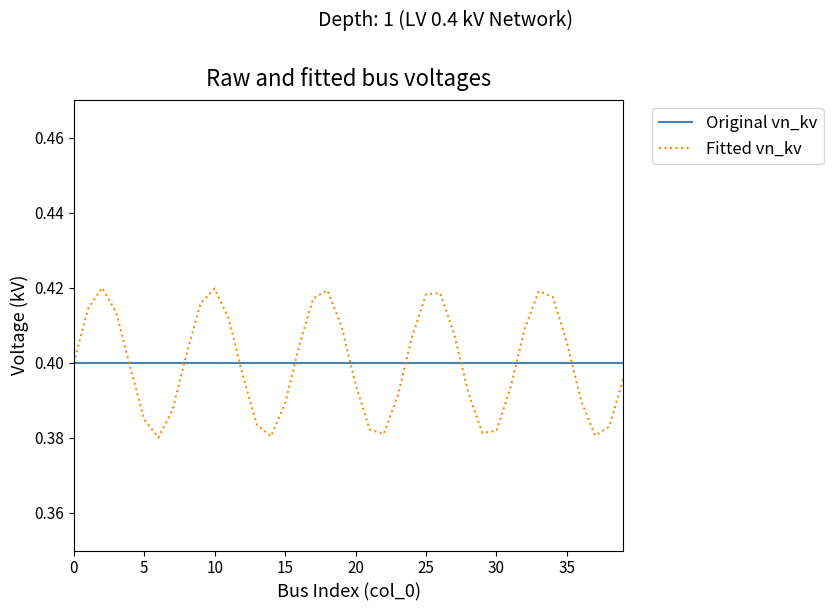

List the series in order of their peak value, lowest first.

Original vn_kv, Fitted vn_kv